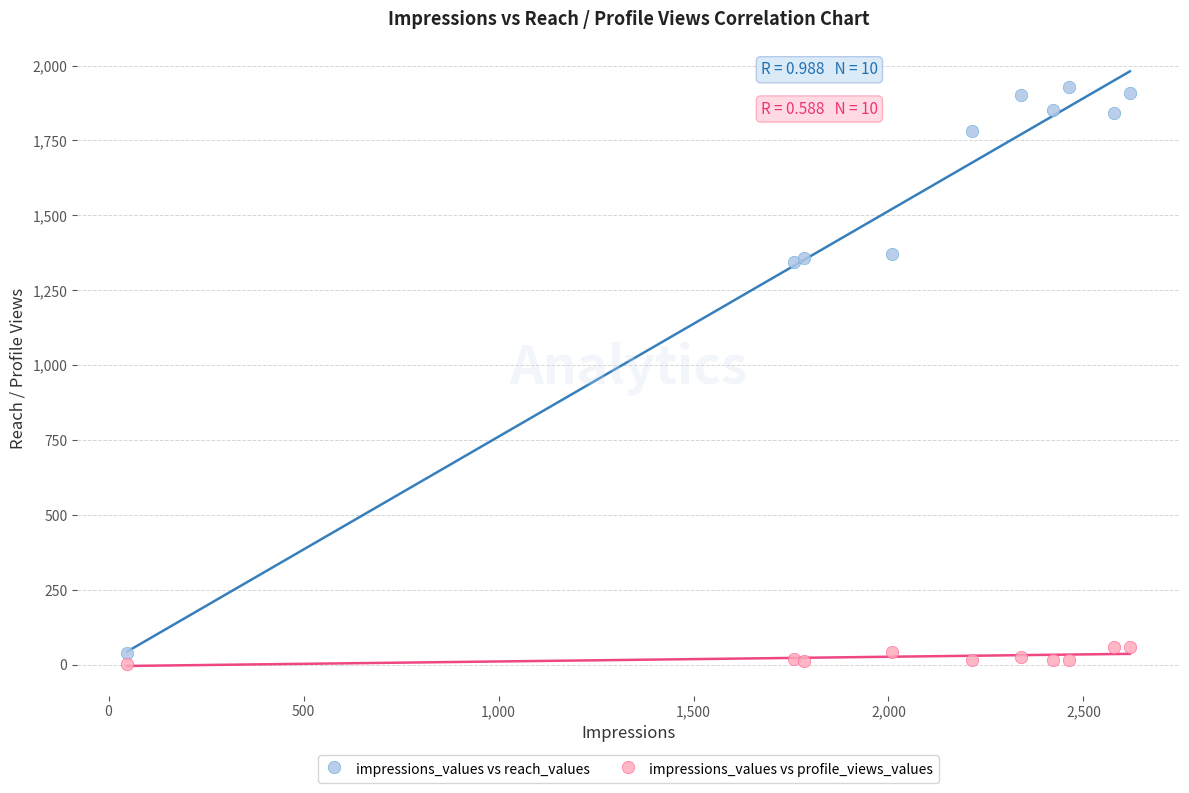

What is the X range (max minus min) for the scatter plot?

2571